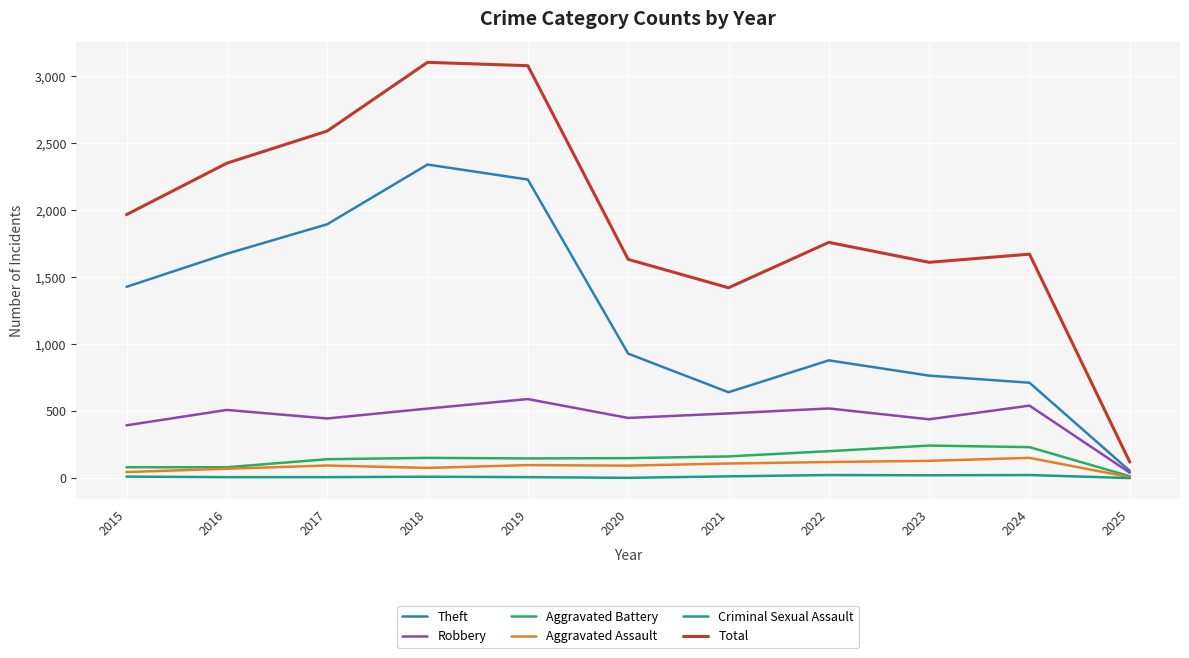

Where does the Robbery series first go above 484?

2016